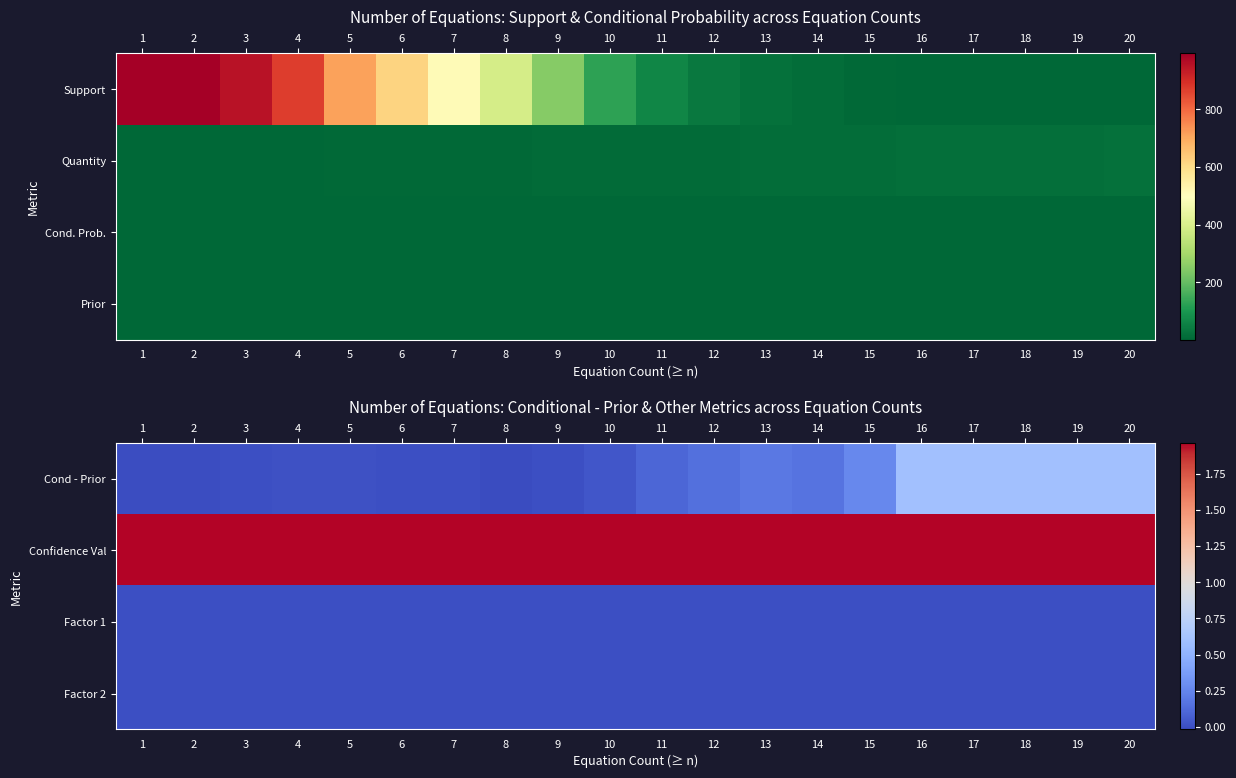

At how many categories does at least one series exceed 0?

20